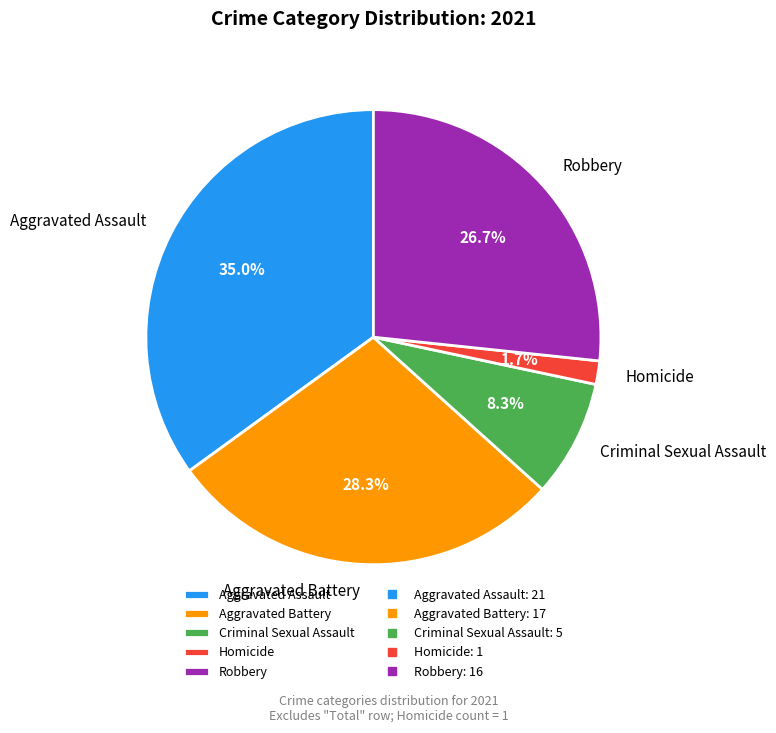

How many slices are in this pie chart?

5